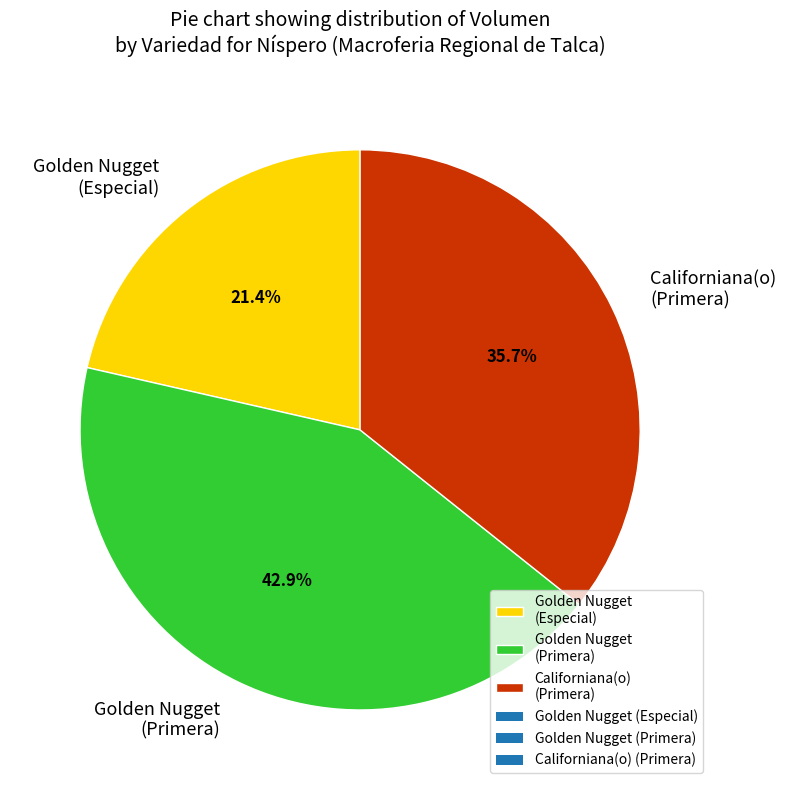

Which has a higher value, Golden Nugget (Primera) or Golden Nugget (Especial)?

Golden Nugget (Primera)